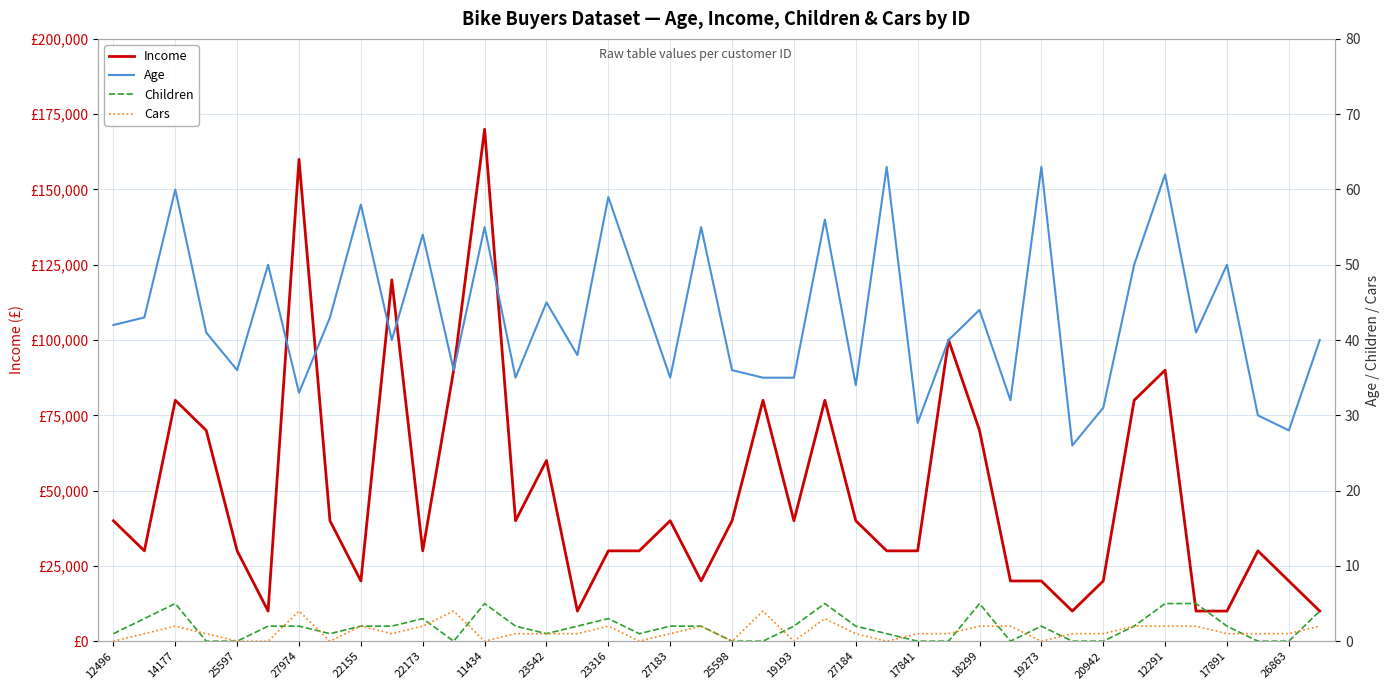

Which series changed the most between 20 and 31?

Income